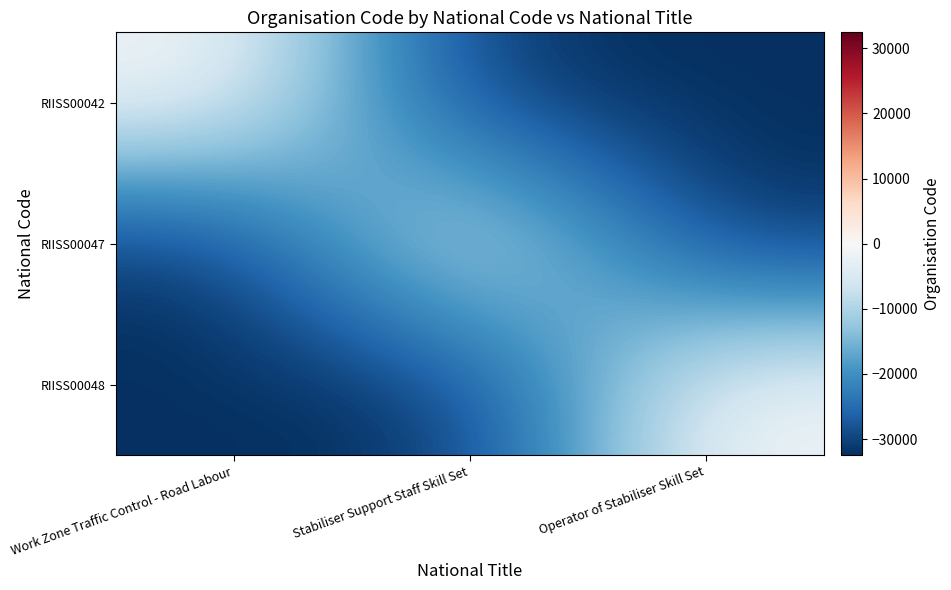

Between Stabiliser Support Staff Skill Set and Work Zone Traffic Control - Road Labour, which is larger?

Work Zone Traffic Control - Road Labour